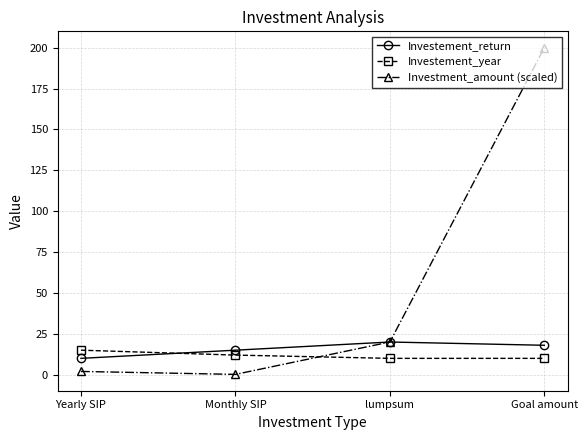

Between which two adjacent categories do Investement_year and Investment_amount (scaled) first intersect?

Monthly SIP and lumpsum